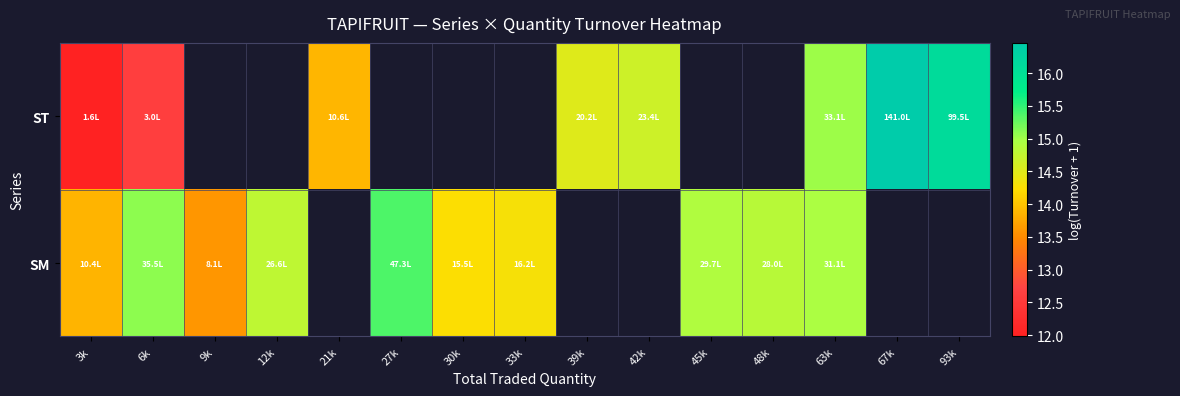

At which label does SM first exceed 15?

6k